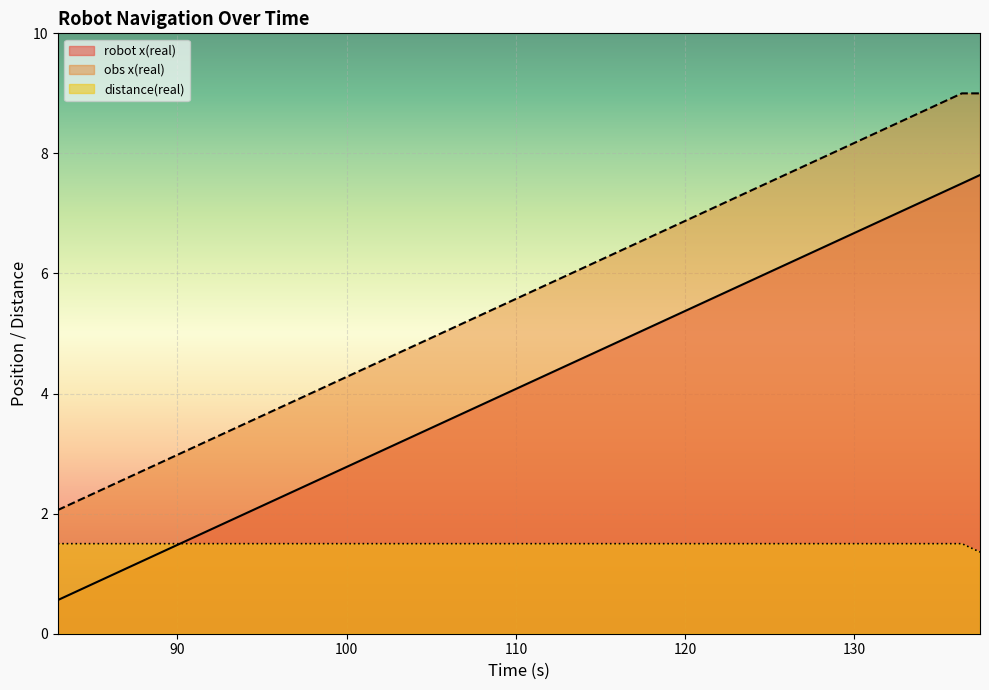

How many values in the robot x(real) series exceed 4?

7